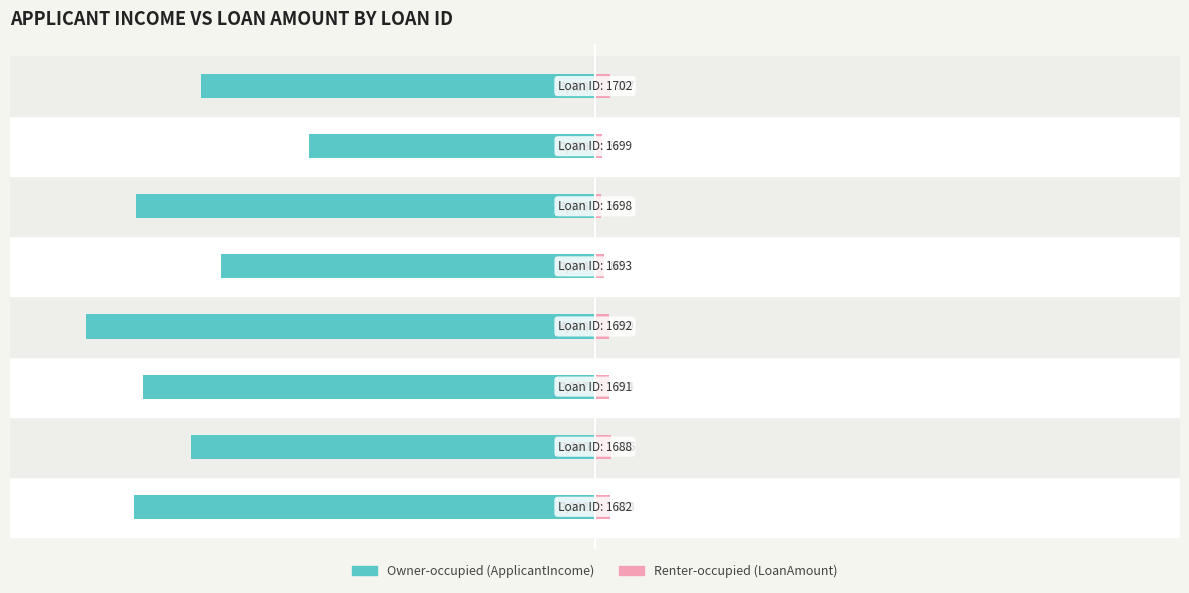

Which has a higher value, 5 or 6?

6